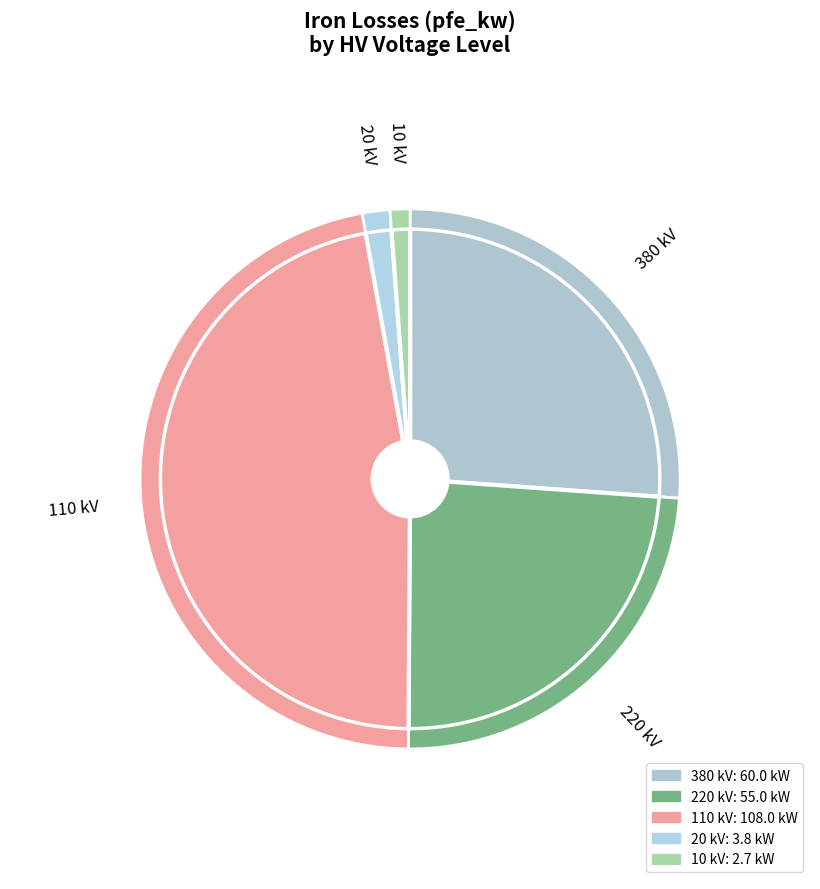

Is there a majority slice in this chart?

No